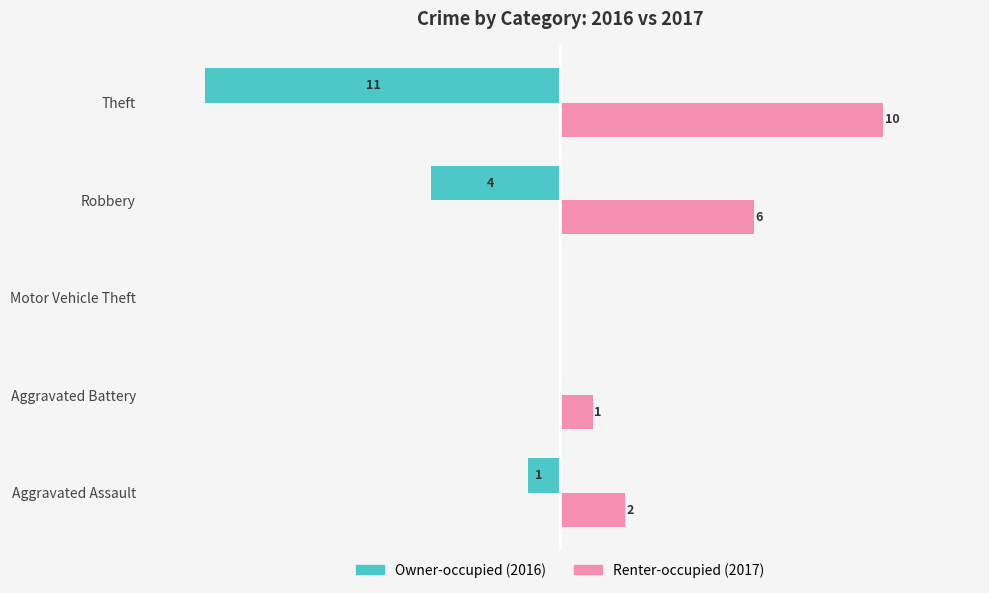

At which category is the sum across all series the highest?

Robbery